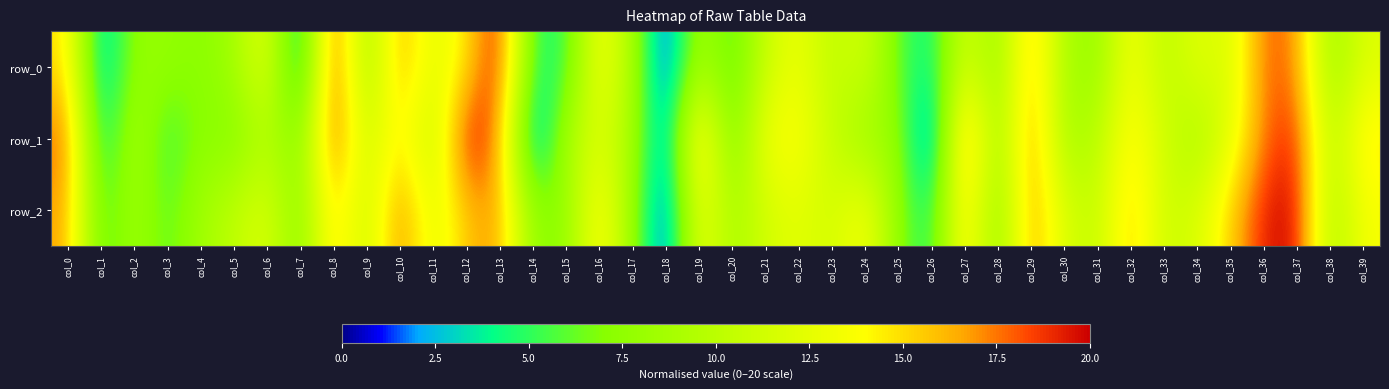

What is the difference between the highest and lowest values at col_1?

3.1